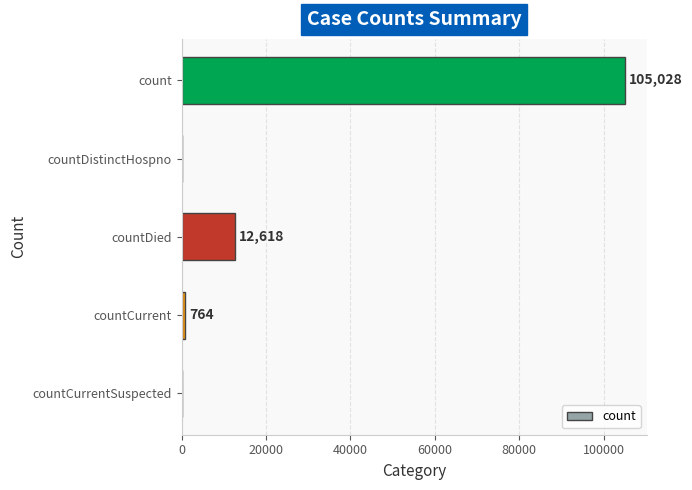

The chart shows a value of 12618 at countDied. True or false?

True